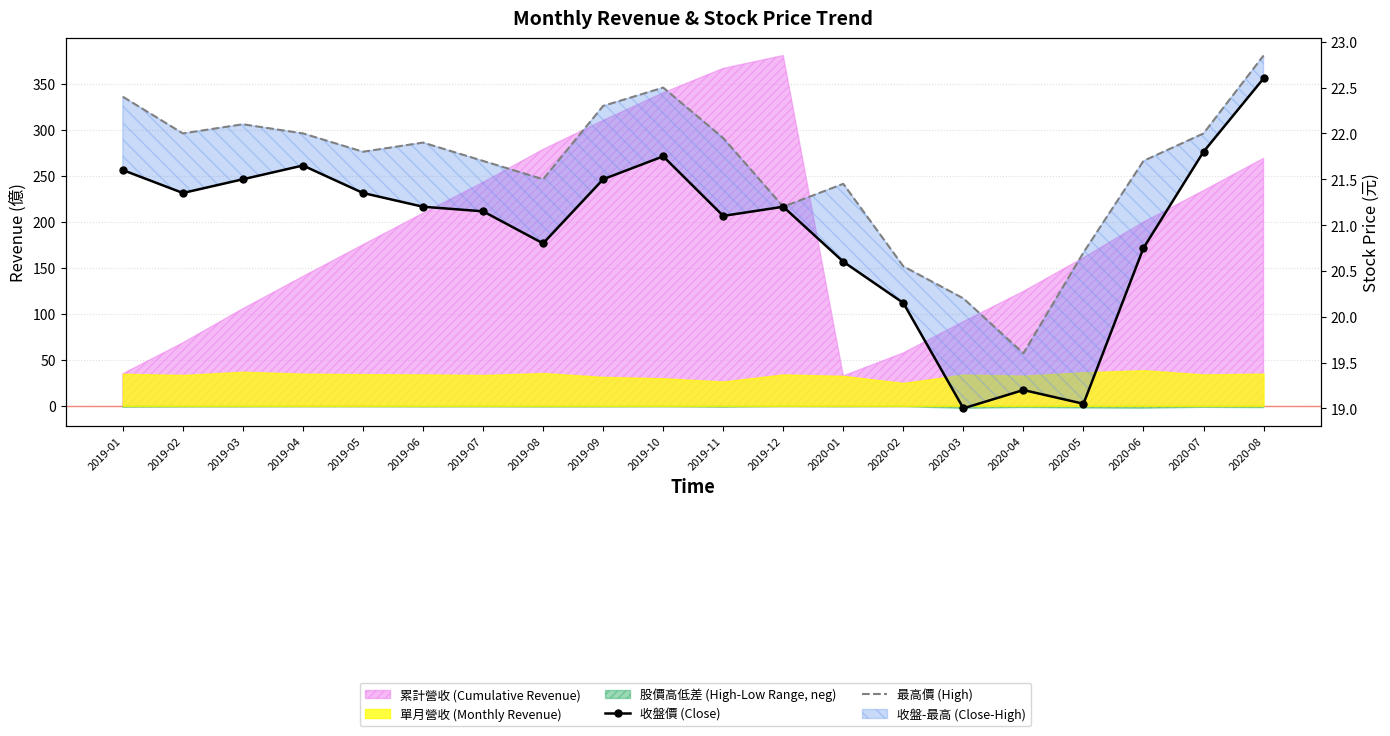

At how many categories does at least one series exceed 19?

20